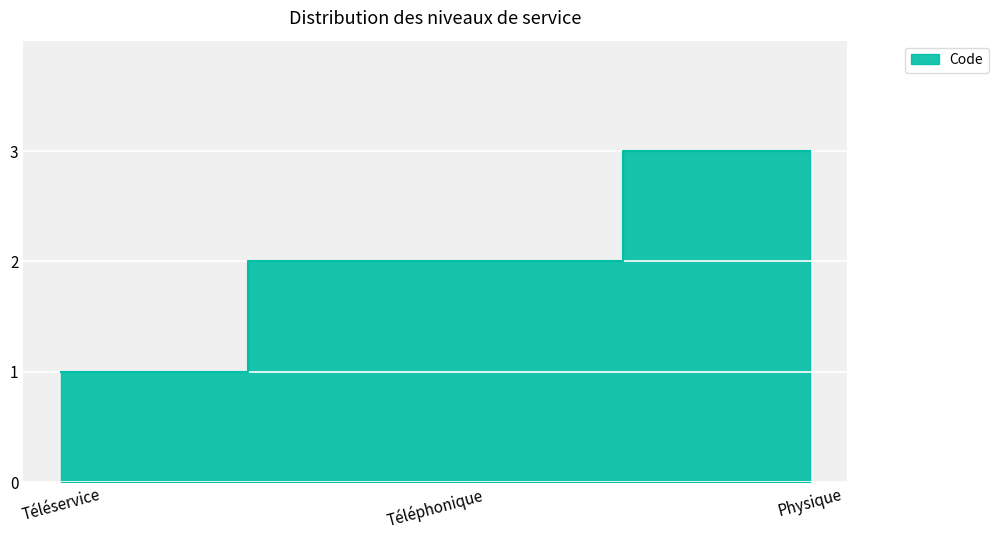

Reading left to right, list all the values displayed in this chart.

1	2	3